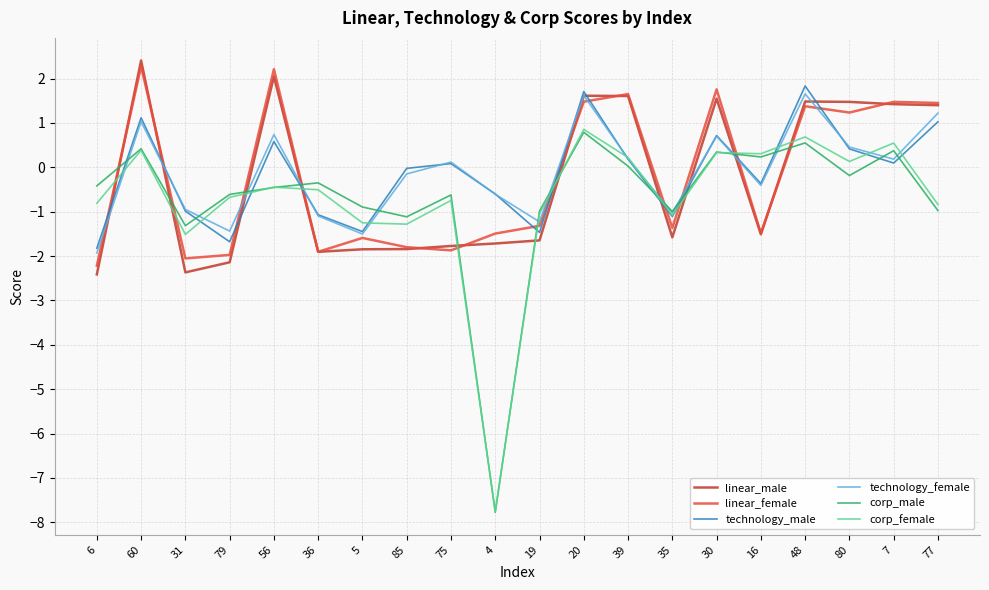

Which category has the highest value across all series?

60